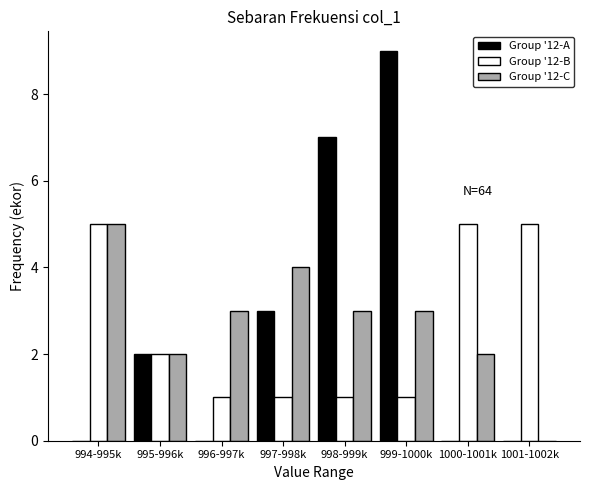

Reading left to right, list all the values displayed in this chart.

Group '12-A: 994-995k=0	995-996k=2	996-997k=0	997-998k=3	998-999k=7	999-1000k=9	1000-1001k=0	1001-1002k=0
Group '12-B: 994-995k=5	995-996k=2	996-997k=1	997-998k=1	998-999k=1	999-1000k=1	1000-1001k=5	1001-1002k=5
Group '12-C: 994-995k=5	995-996k=2	996-997k=3	997-998k=4	998-999k=3	999-1000k=3	1000-1001k=2	1001-1002k=0